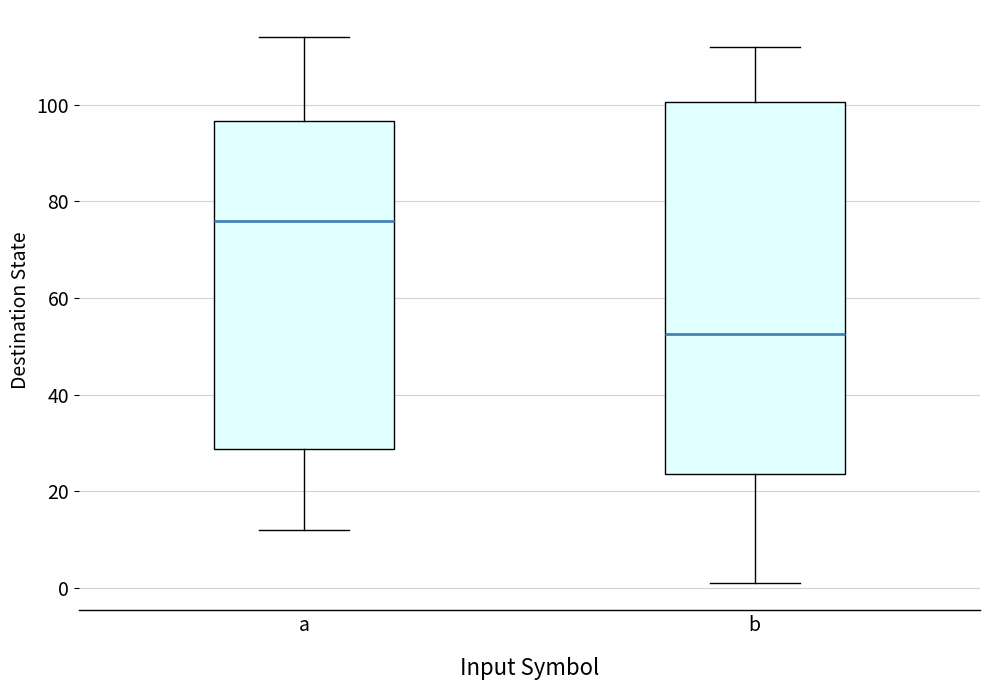

Reading left to right, read every box against the y-axis: the position of its median line, the range the box covers, and the ends of its whiskers. The values are not printed on the chart, so give them approximately, as read against the axis.

a: median 76, box 28 to 96, whiskers 12 to 114
b: median 52, box 24 to 100, whiskers 2 to 112